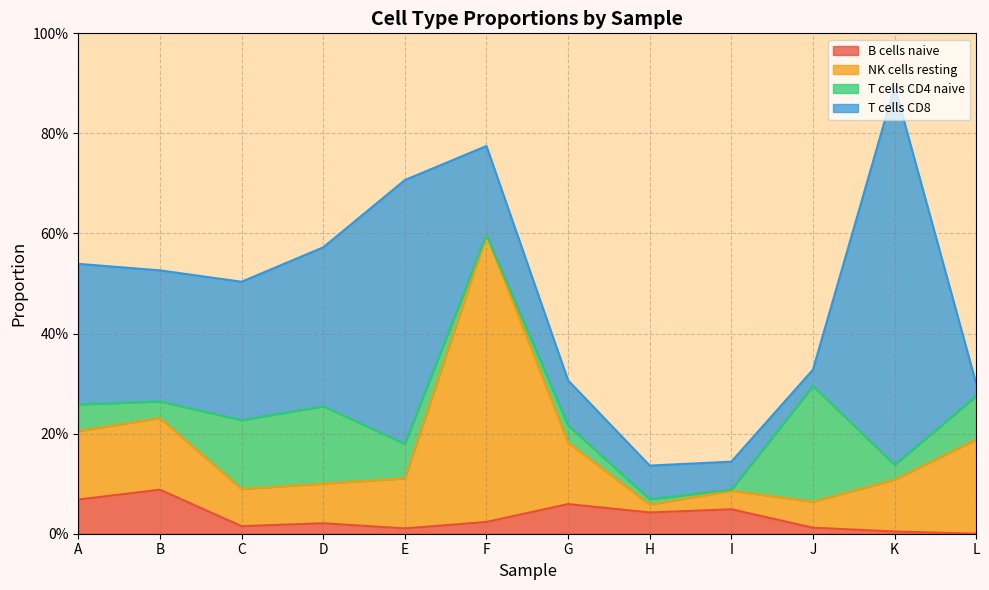

True or false: NK cells resting has more than 1 points higher than both neighbors.

True